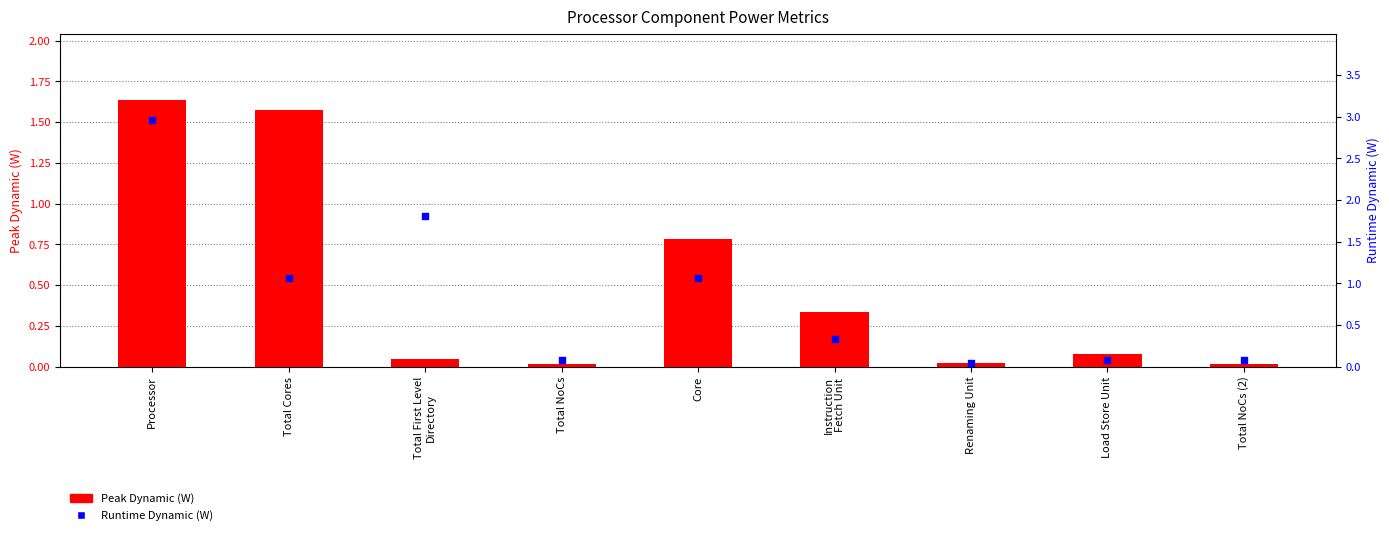

Which series has the widest spread of Y values?

Runtime Dynamic (W)